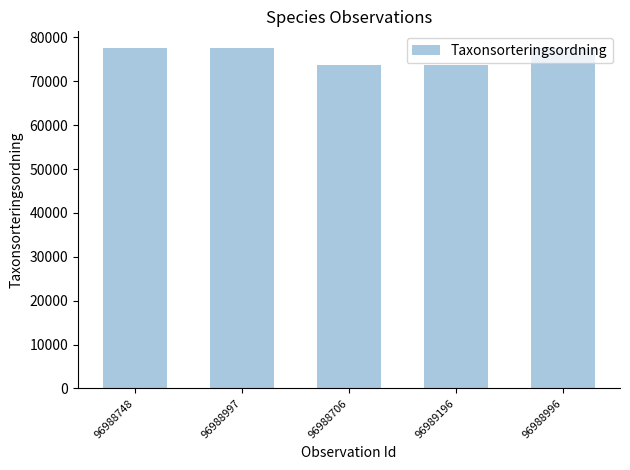

The value at 96988706 is 25737. True or false?

False